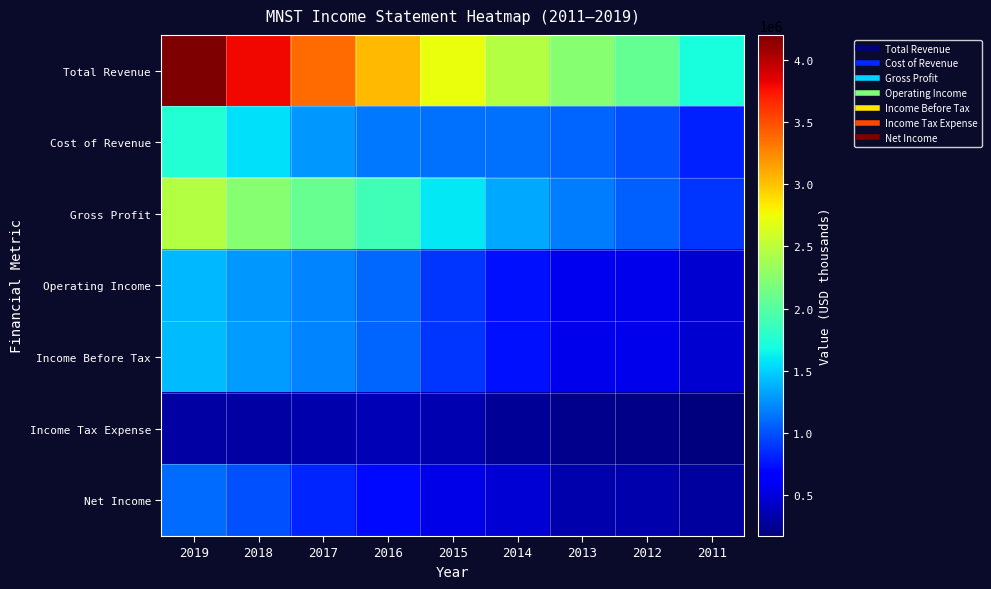

Which series has the largest total across all categories?

Total Revenue